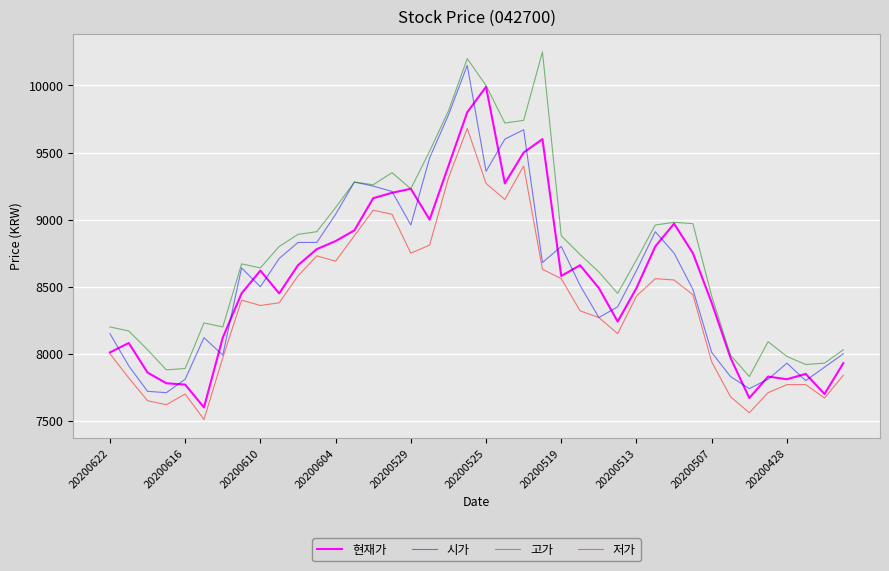

True or false: 고가 and 저가 intersect in this chart.

False